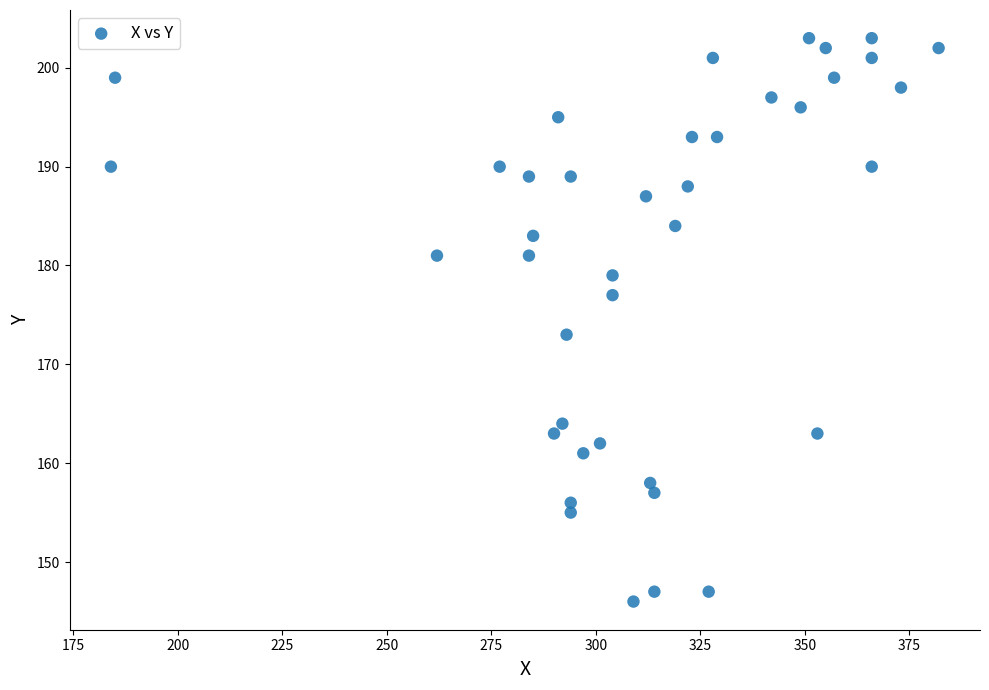

What is the range of X values (max minus min)?

198